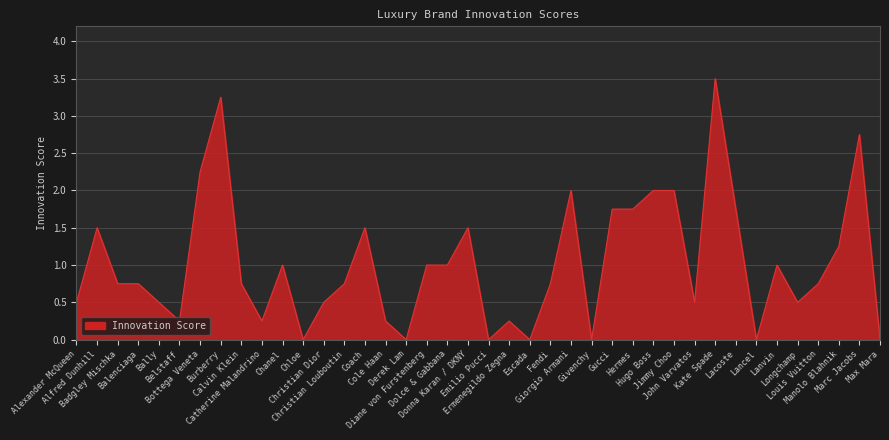

What is the difference between the maximum and minimum values?

3.5